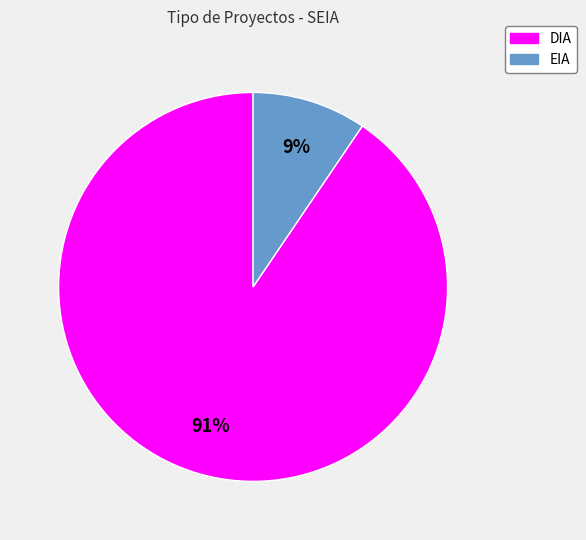

What is the largest slice in the pie chart?

DIA